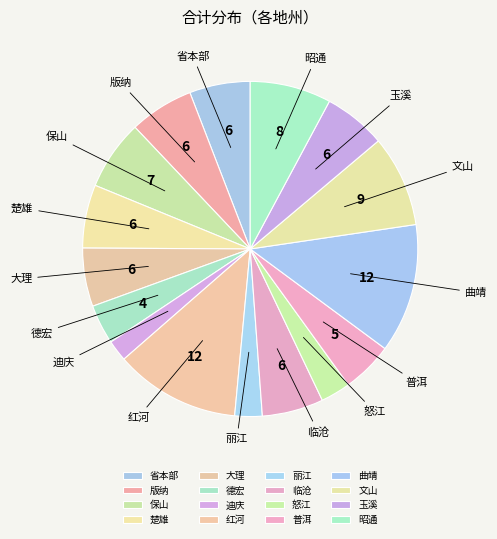

How many segments does this pie chart have?

16